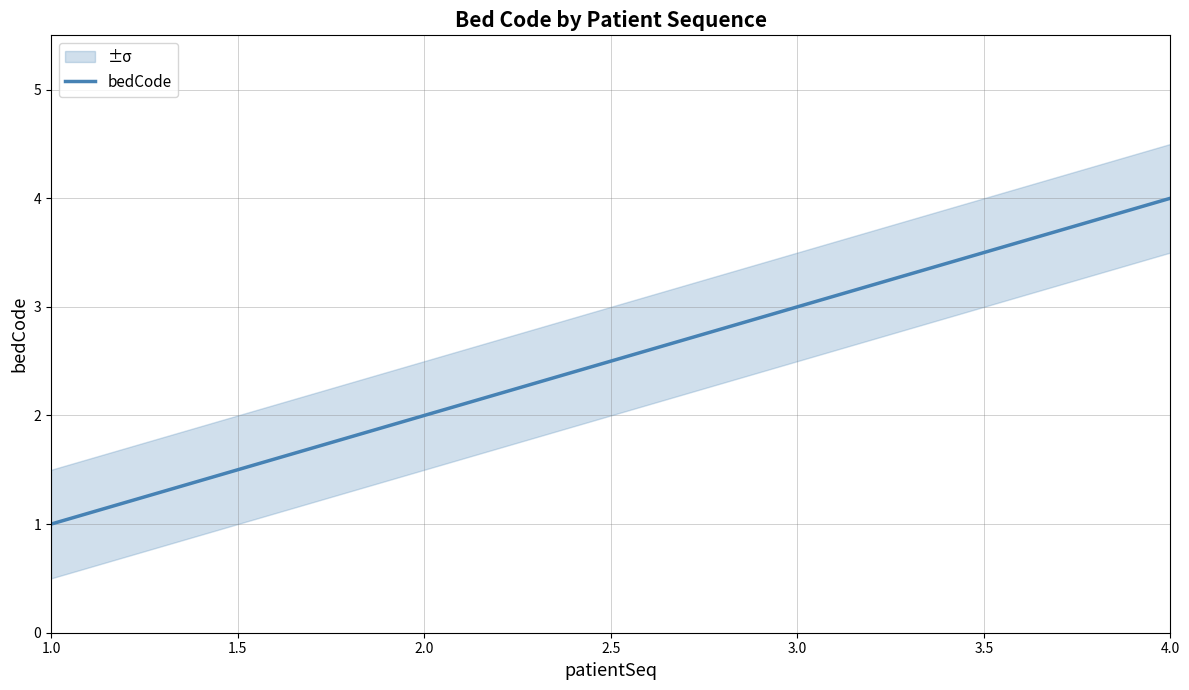

The bedCode series shows 2 at 2.0. True or false?

True